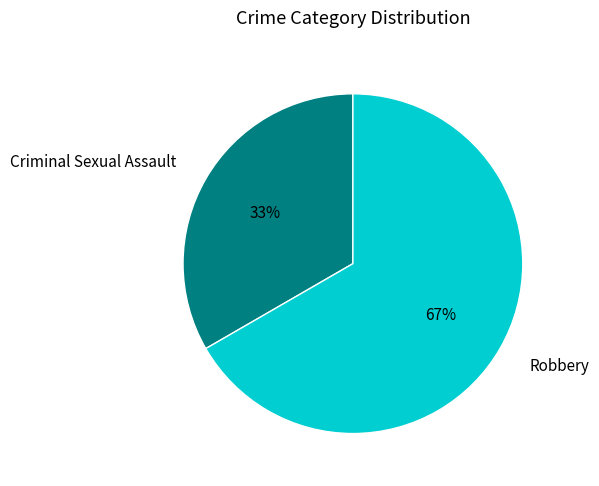

How many slices are in this pie chart?

2